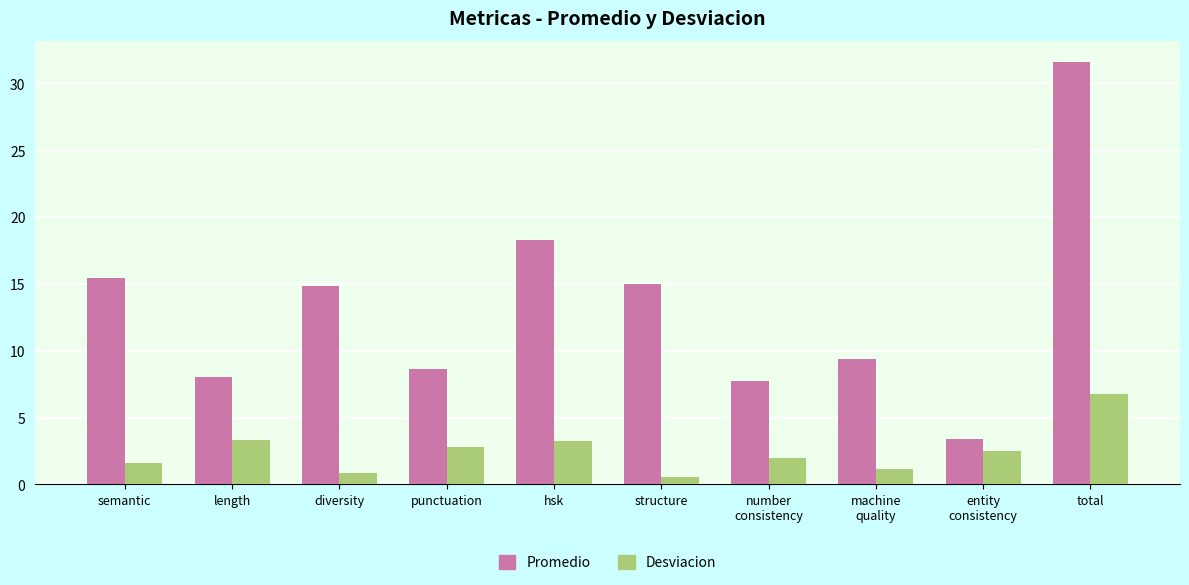

What is the difference between the Desviacion values at structure and hsk?

2.7